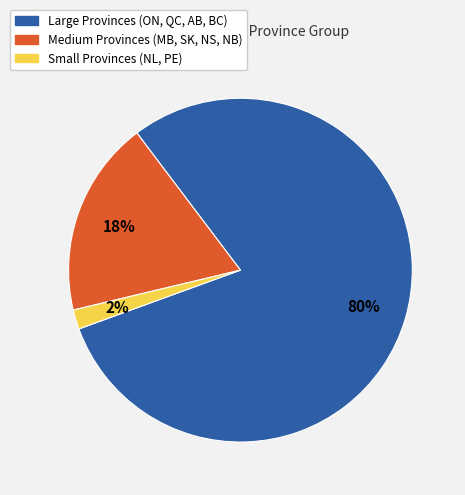

Count the number of slices in the pie.

3